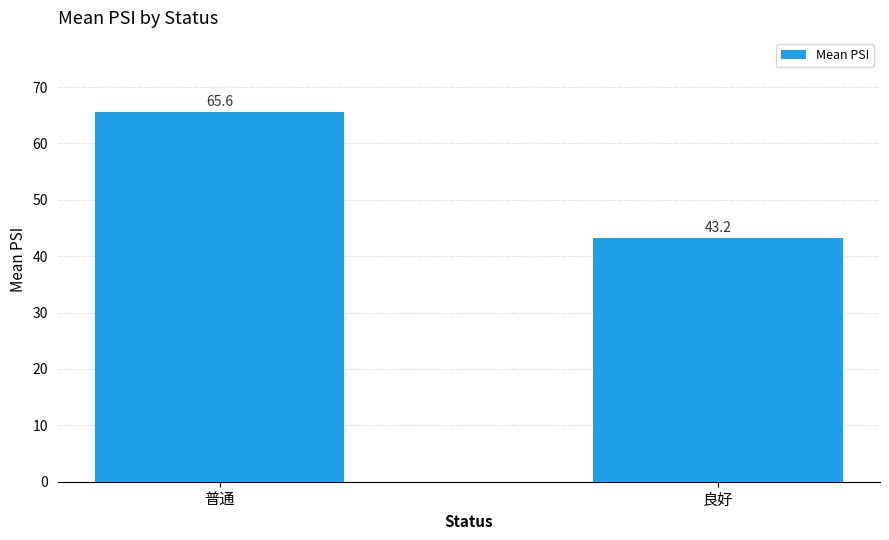

Reading left to right, what are all the values shown in this chart?

普通=65.6	良好=43.2